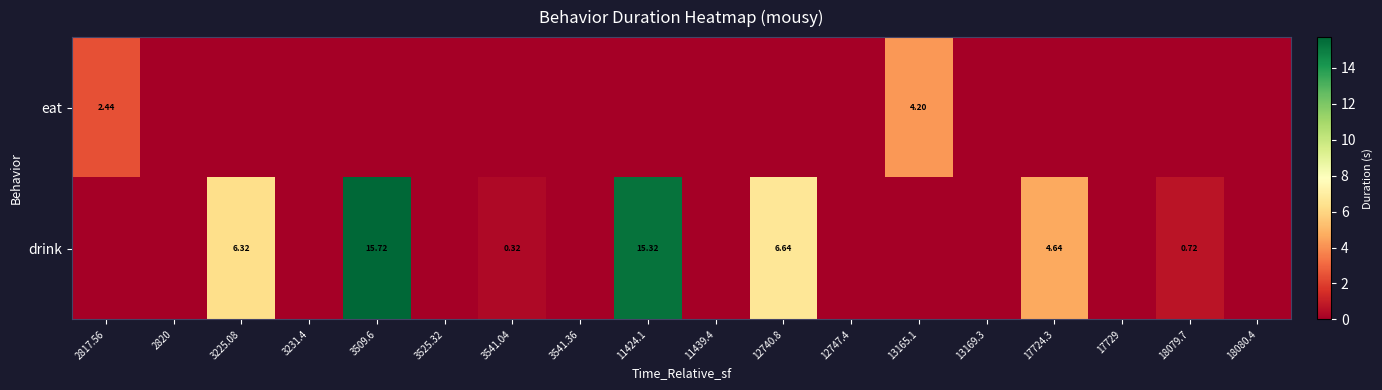

The drink series shows 9.0 at 3541.36. True or false?

False